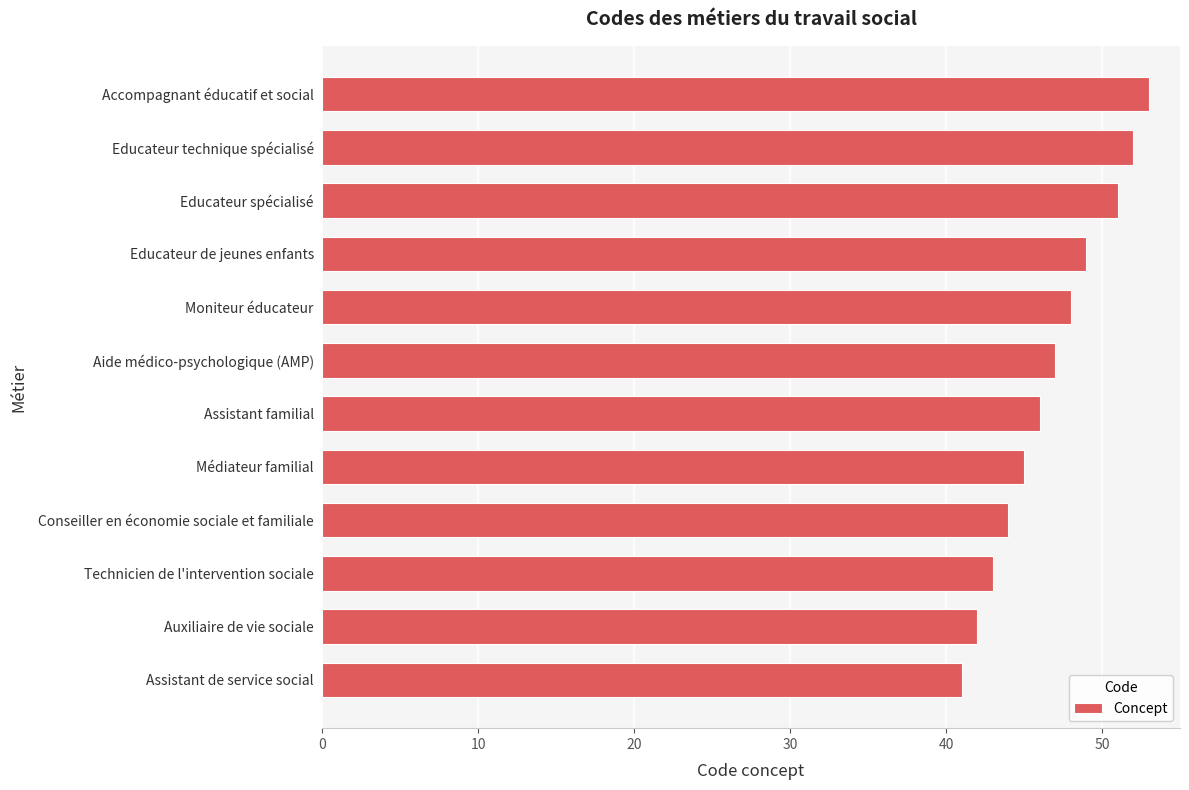

How many data points are less than 47?

6